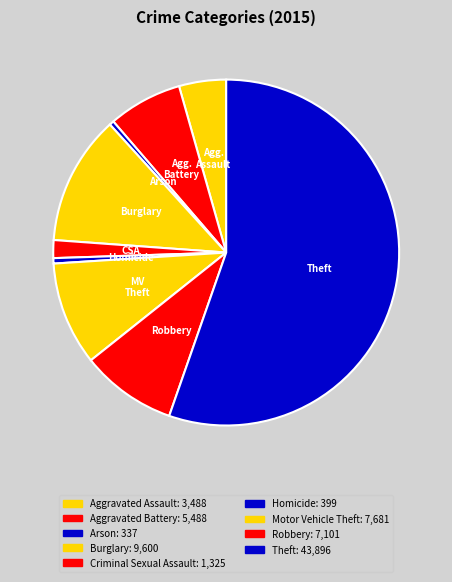

How many segments does this pie chart have?

9